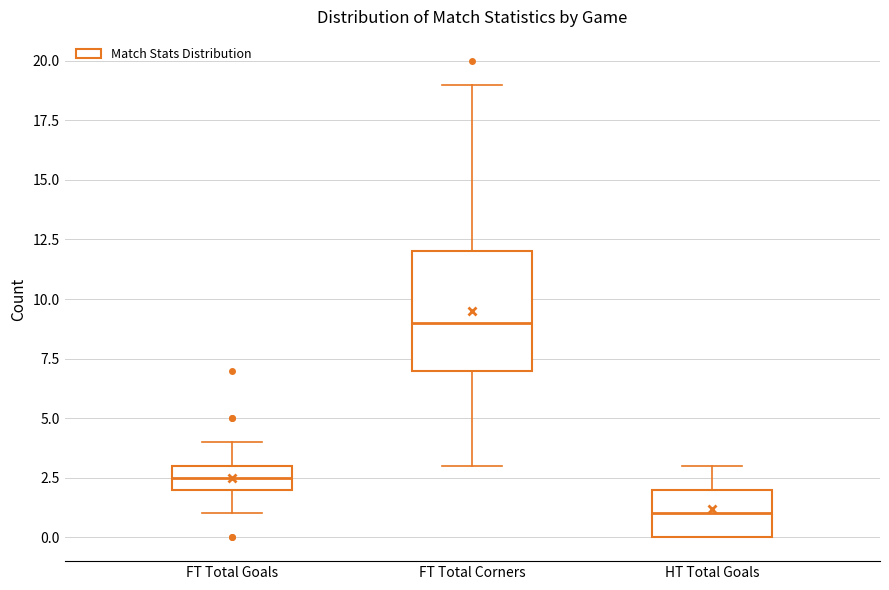

Which box has the highest median line?

FT Total Corners